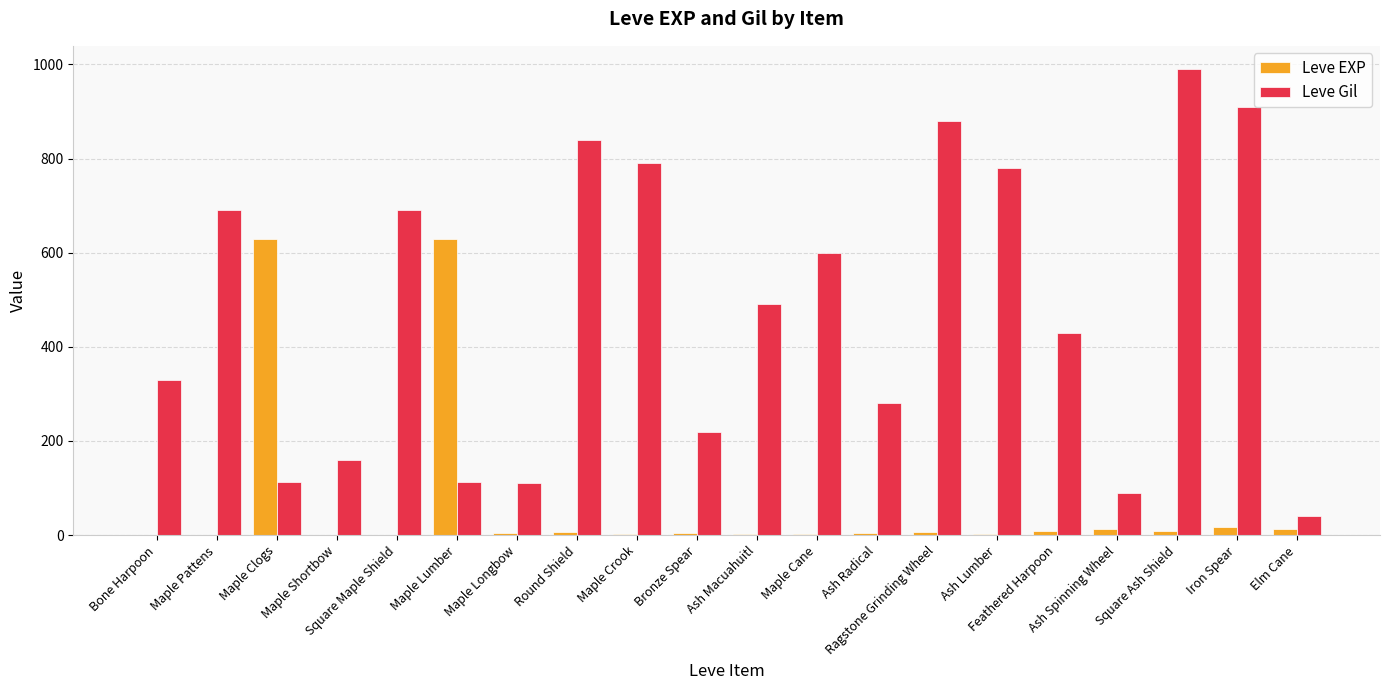

What is the highest value of the Leve EXP series?

630